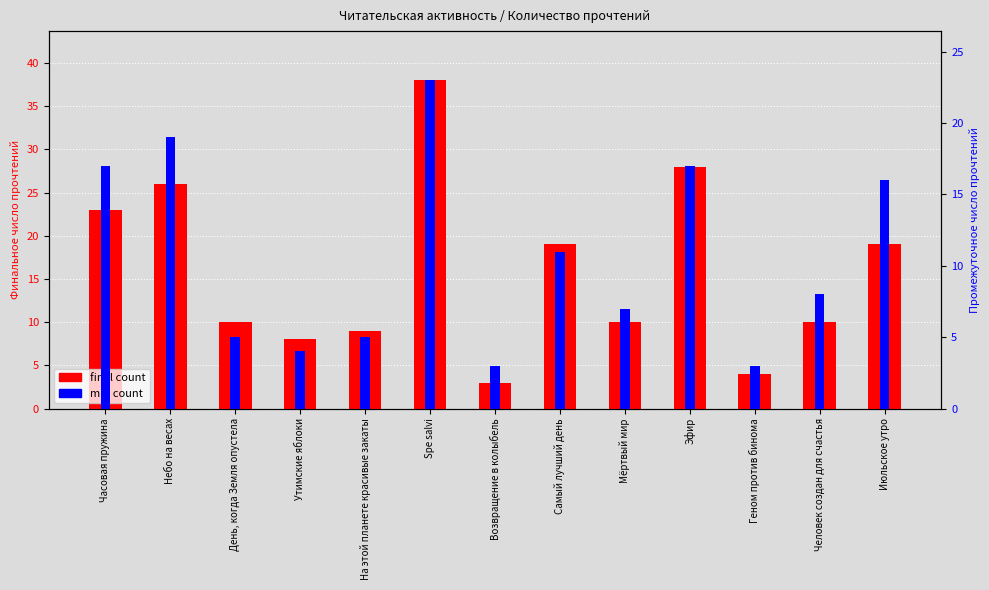

How many data points does each series have?

13